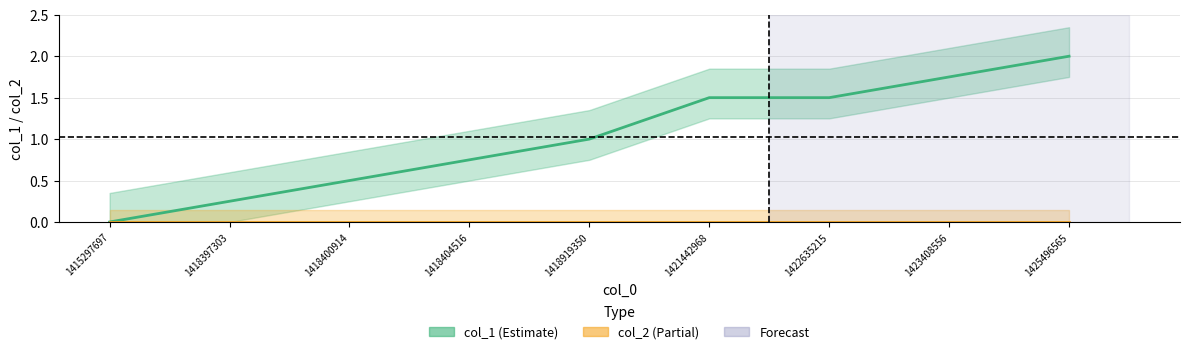

Rank the series by their average value, from lowest to highest.

col_2, col_1